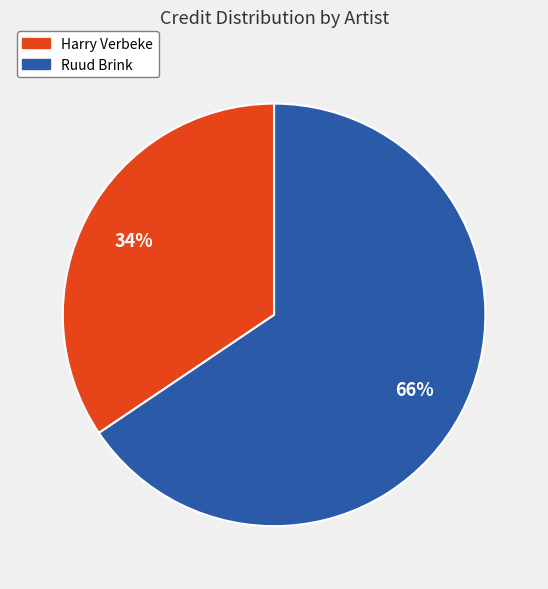

Do Harry Verbeke and Ruud Brink together represent more than half of the pie?

Yes